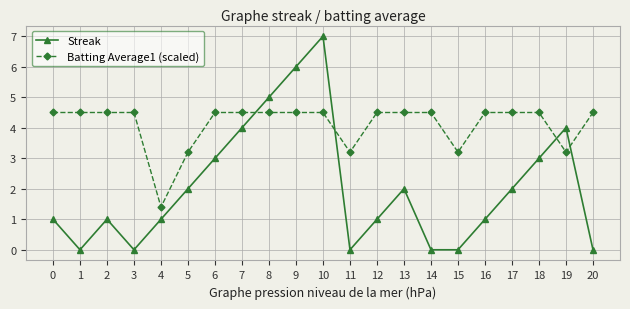

How many times do Batting Average1 (scaled) and Streak cross each other?

4